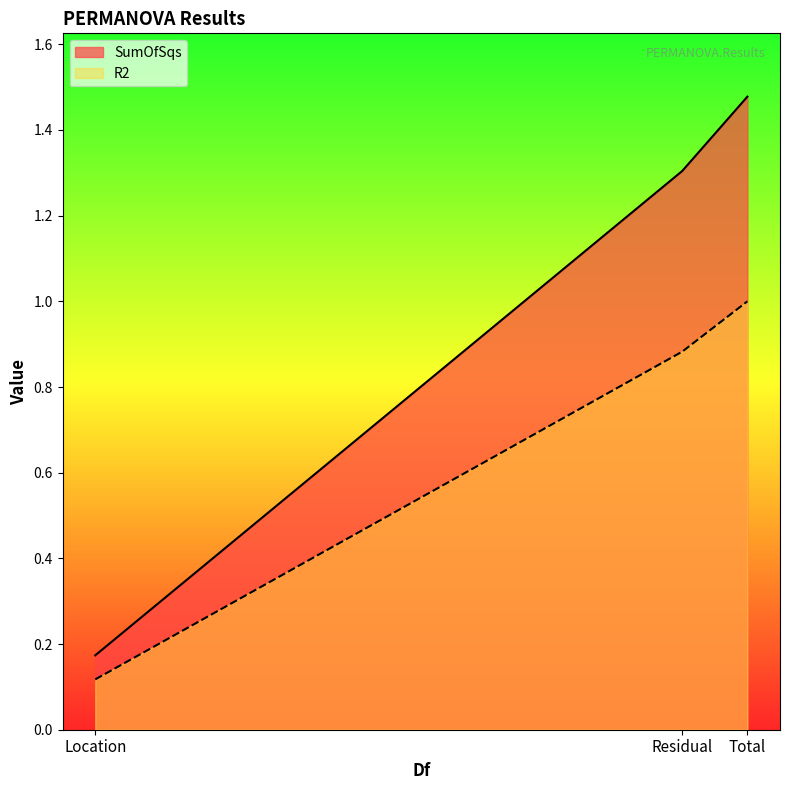

Reading left to right, list all the values displayed in this chart.

SumOfSqs: Location=0.2	Residual=1.3	Total=1.5
R2: Location=0.1	Residual=0.9	Total=1.0